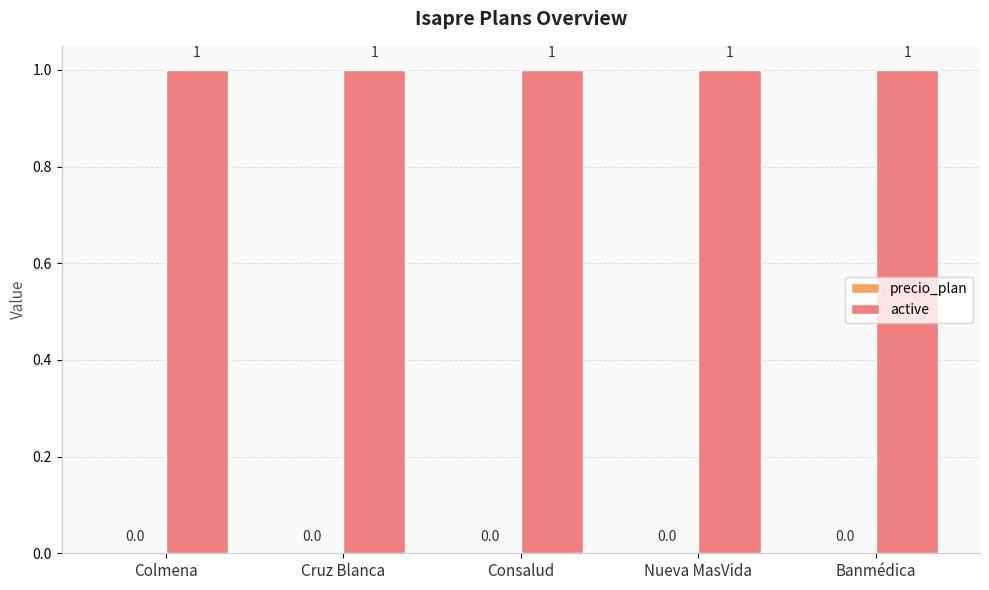

Reading left to right, transcribe all the data shown in this chart.

precio_plan: Colmena=0	Cruz Blanca=0	Consalud=0	Nueva MasVida=0	Banmédica=0
active: Colmena=1	Cruz Blanca=1	Consalud=1	Nueva MasVida=1	Banmédica=1